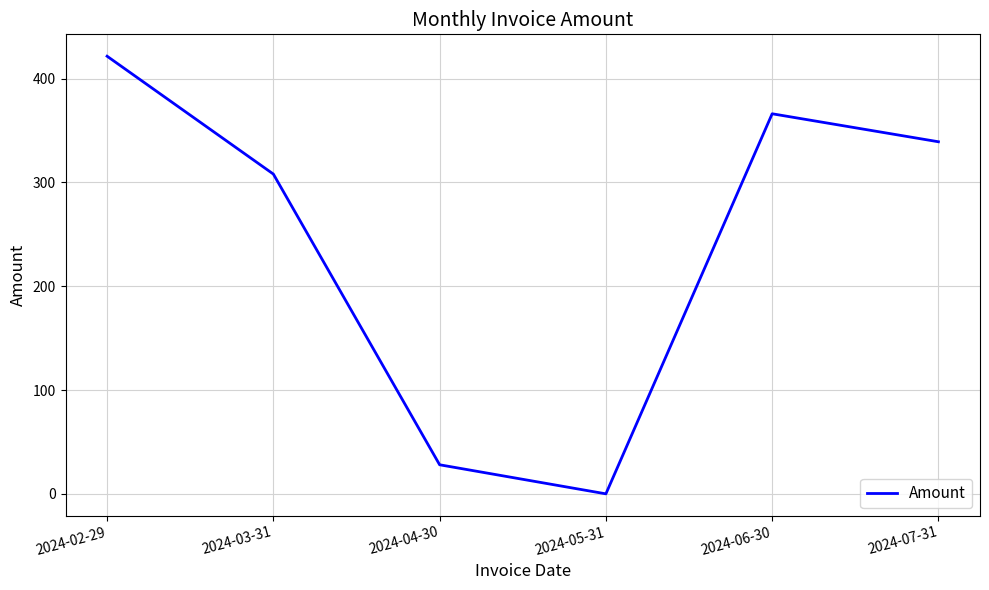

How many values are below 339?

3